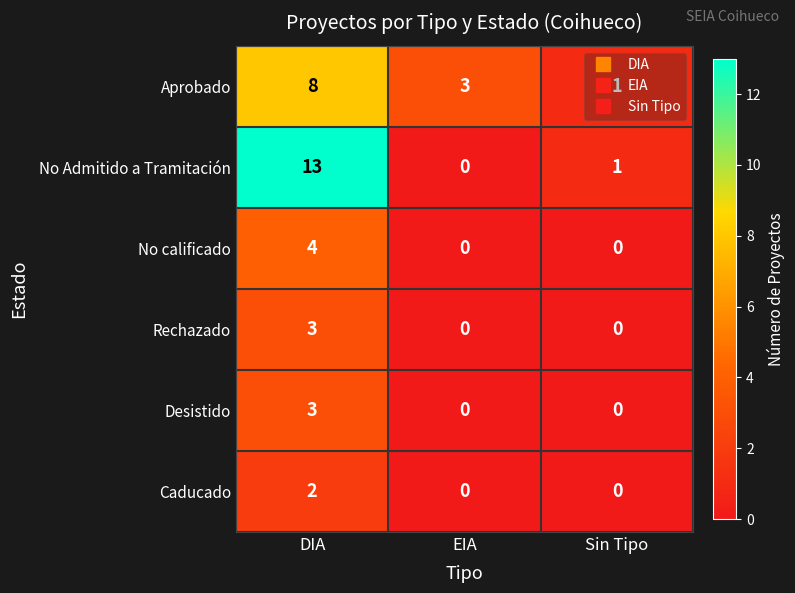

What is the total value across all series at Sin Tipo?

2